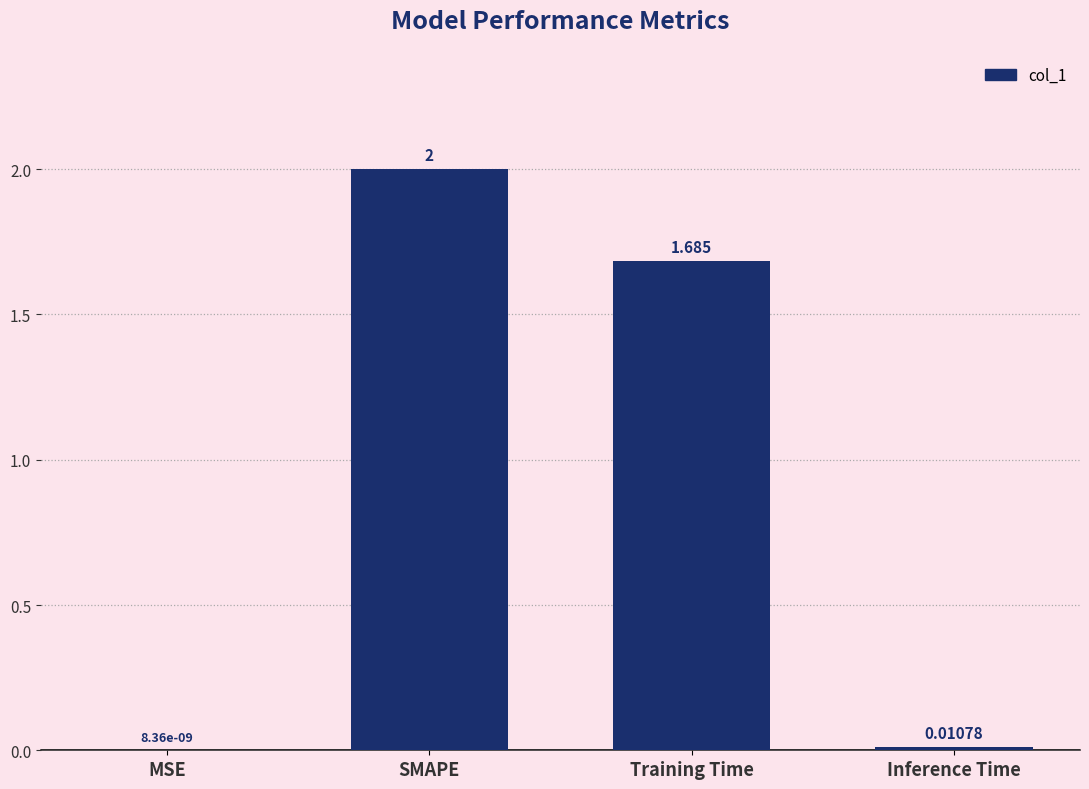

Where does the data first go above 1?

SMAPE